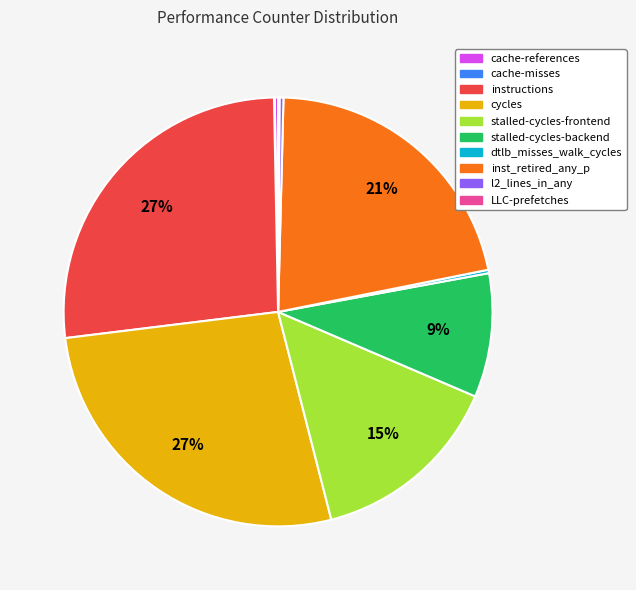

To the nearest percent, what is the average slice percentage?

10%